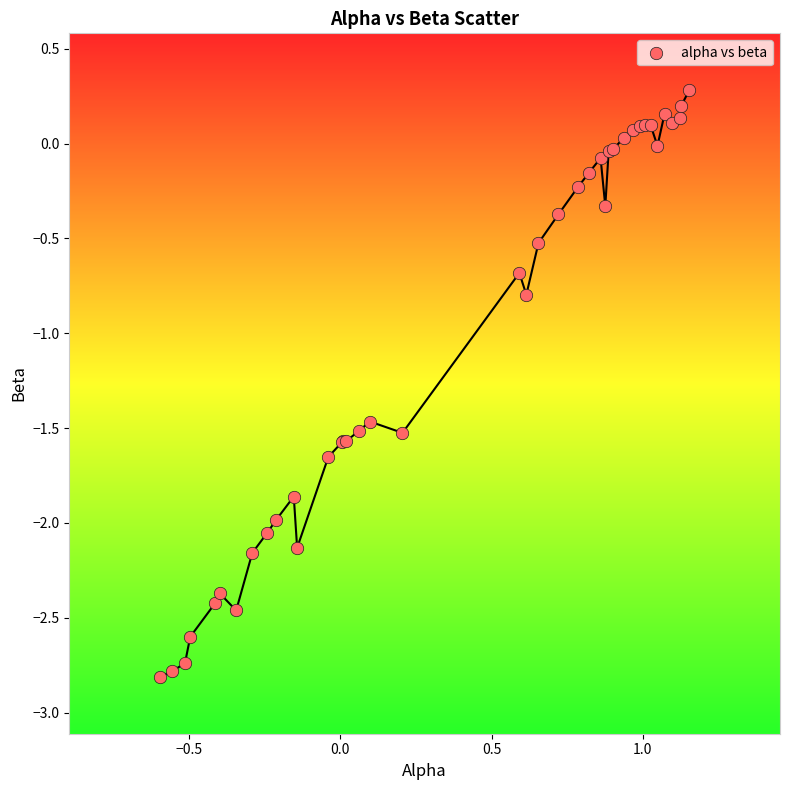

What Y value in the scatter plot is closest to -1?

-0.8